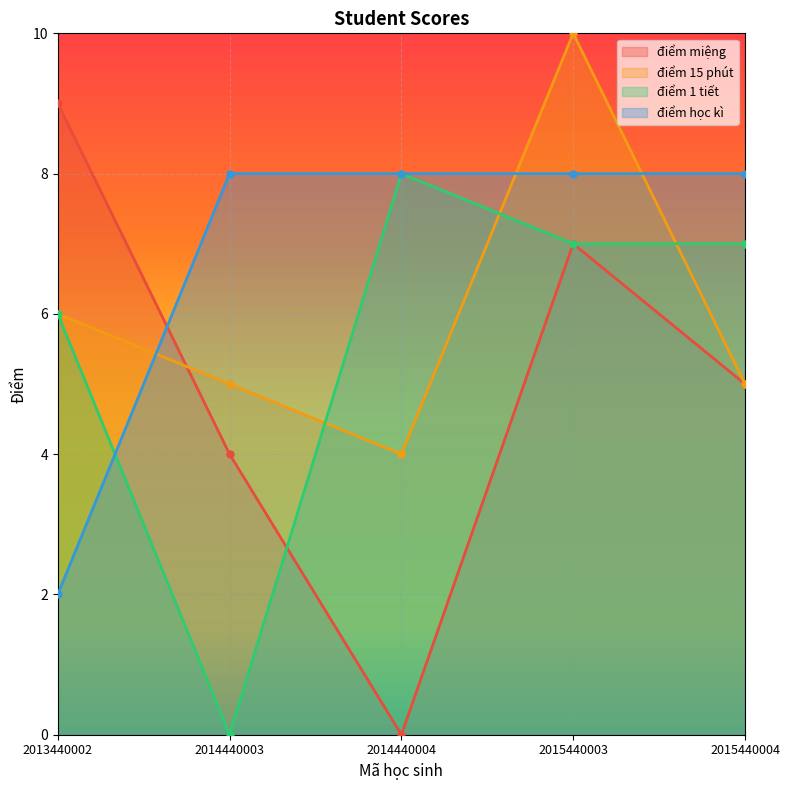

Which series has the largest total across all categories?

điểm học kì